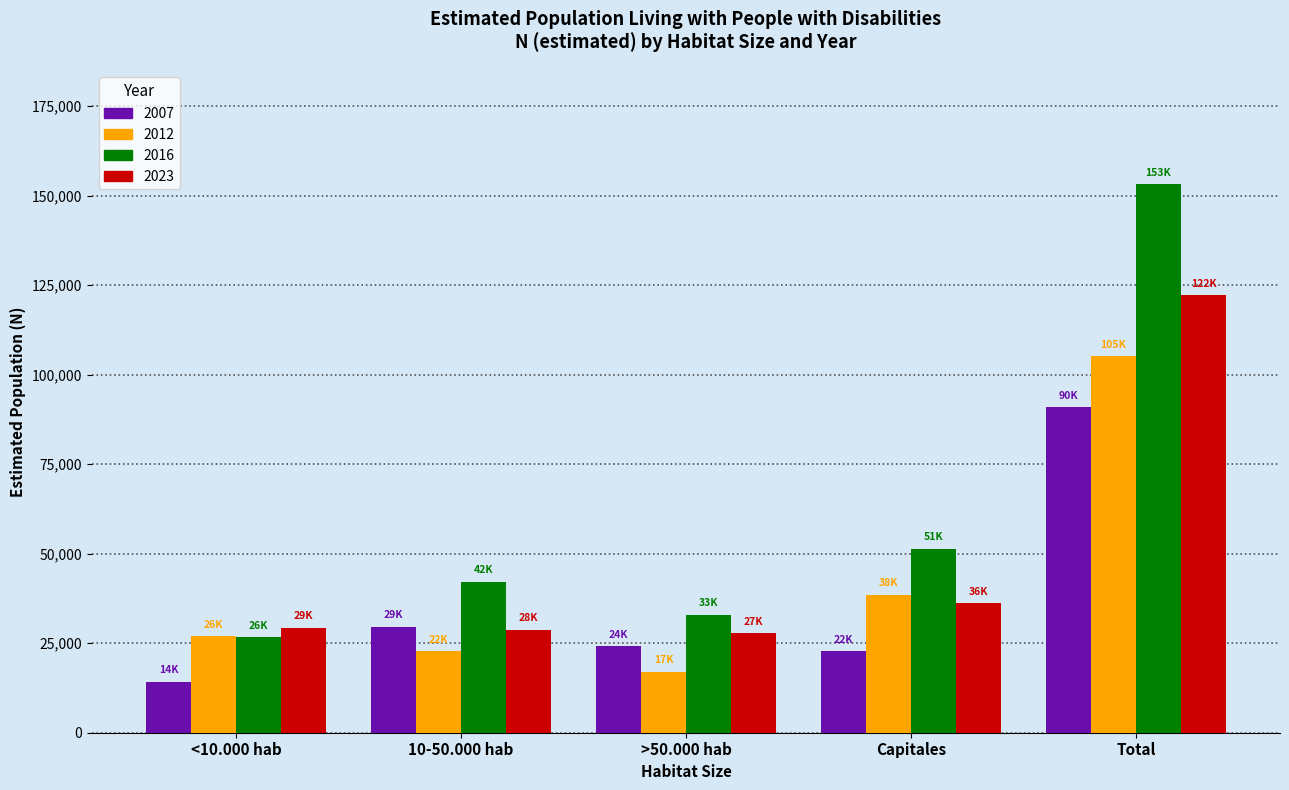

True or false: 2007 has a value of 130078 at Total.

False